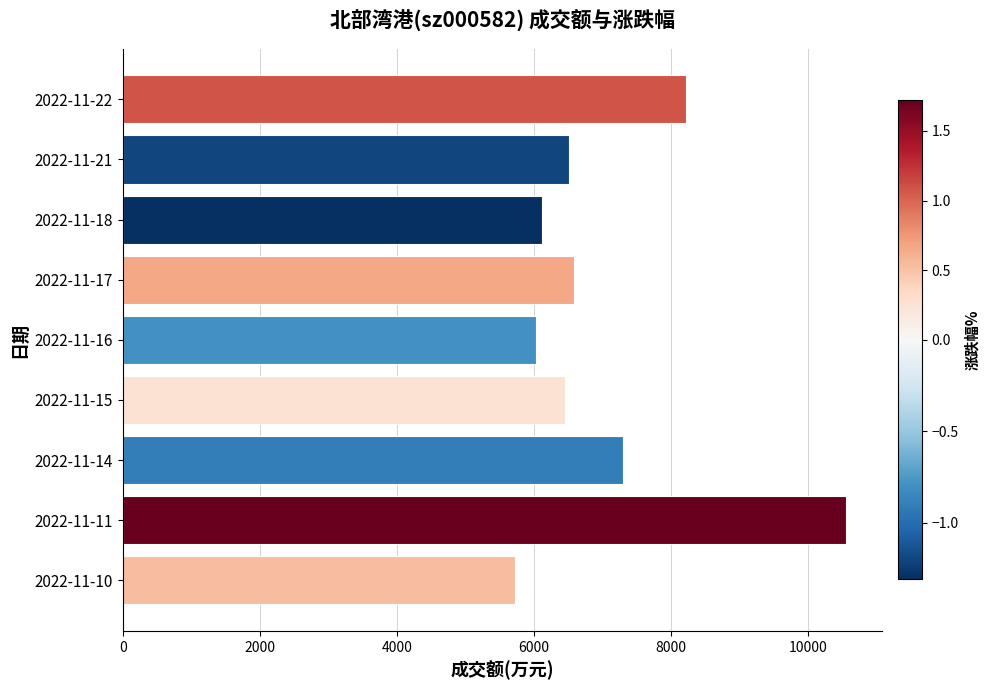

The value at 2022-11-15 is 3767. True or false?

False